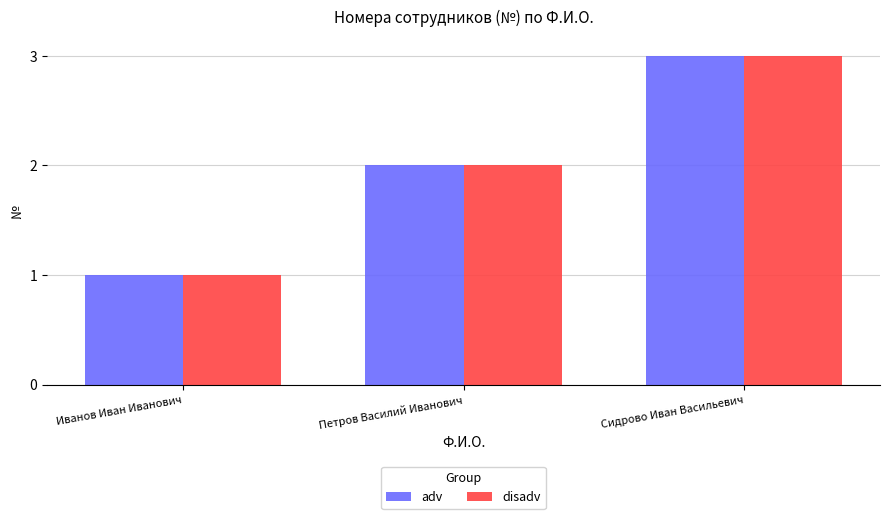

How many bars are there in total?

6